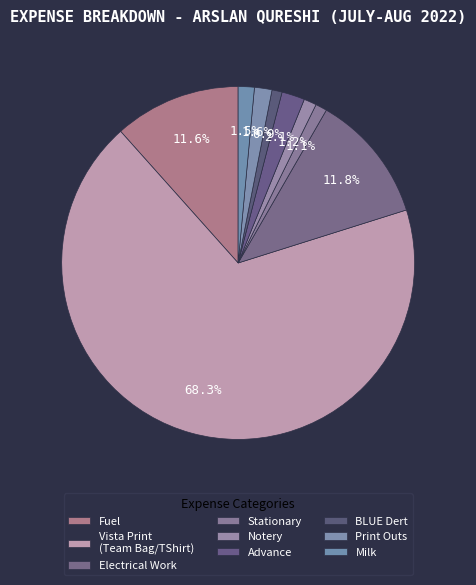

How many slices are in this pie chart?

9